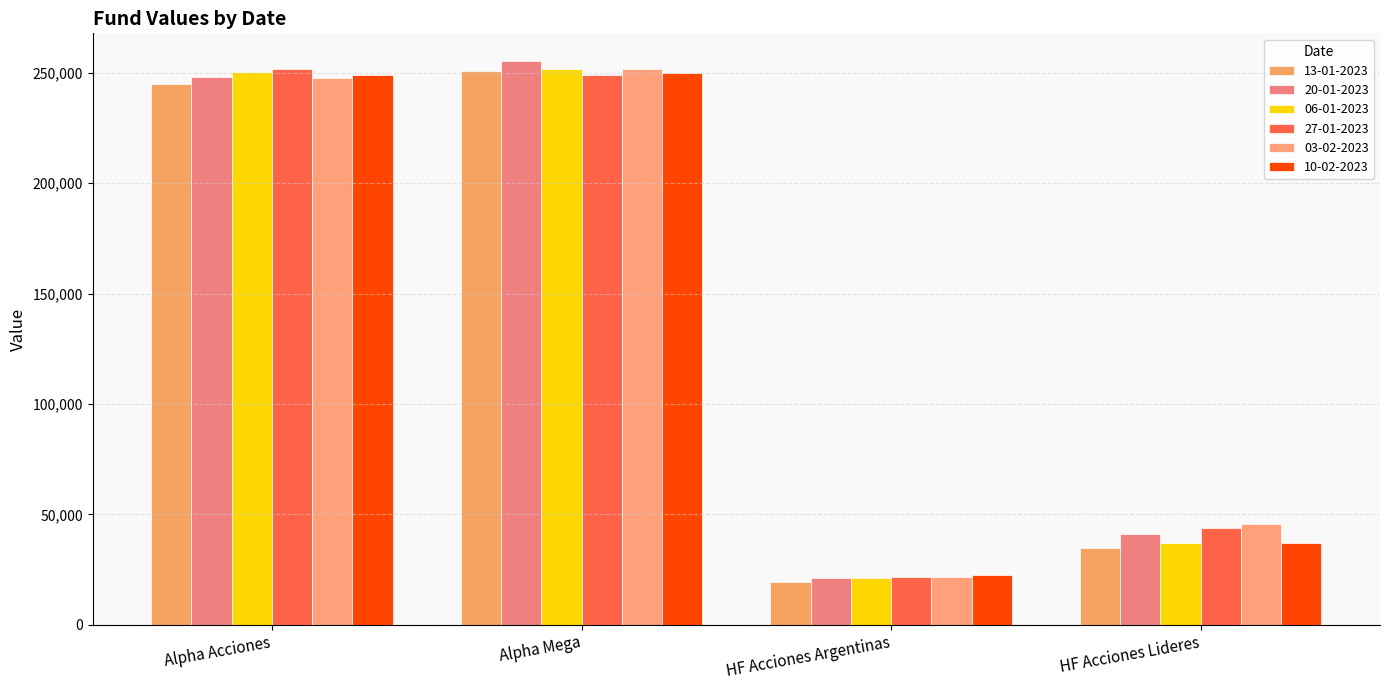

Between Alpha Mega and HF Acciones Argentinas, which series saw the biggest shift?

20-01-2023